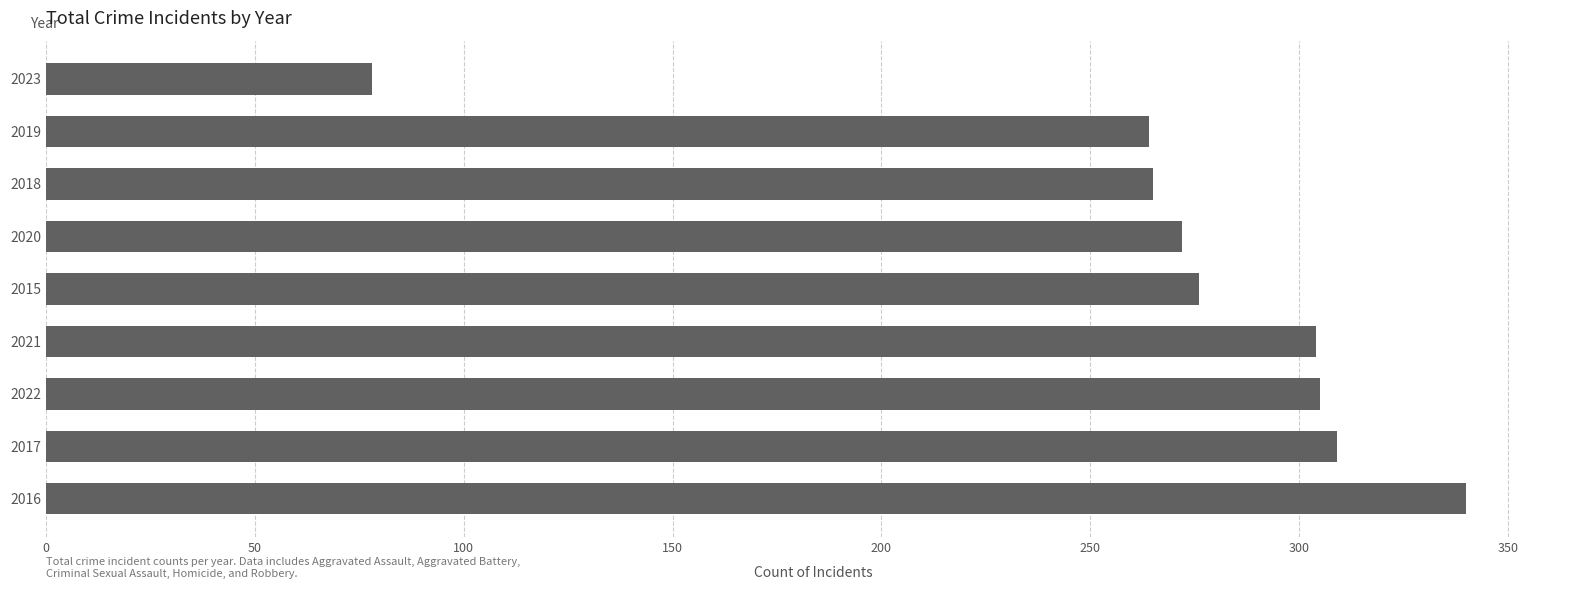

True or false: the data shows 129 at 2017.

False